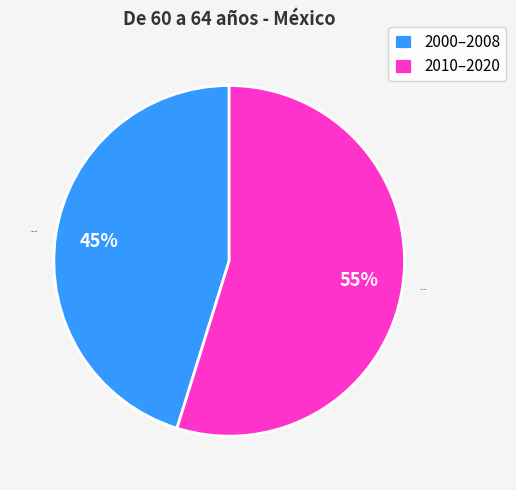

To the nearest percent, what portion does 2010–2020 represent?

55%